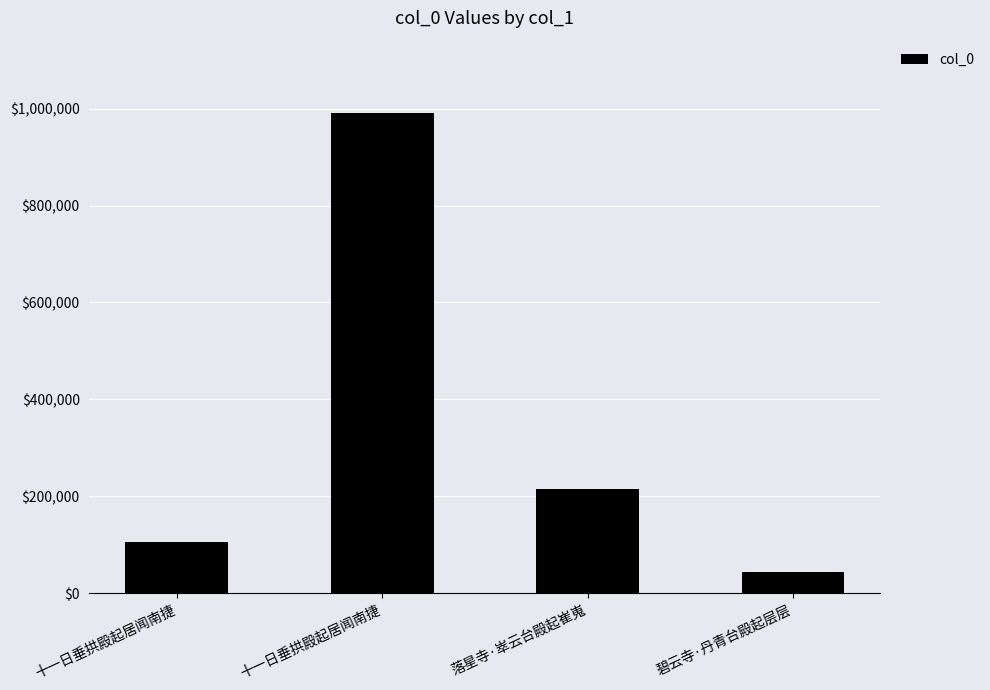

Are the bars horizontal?

No